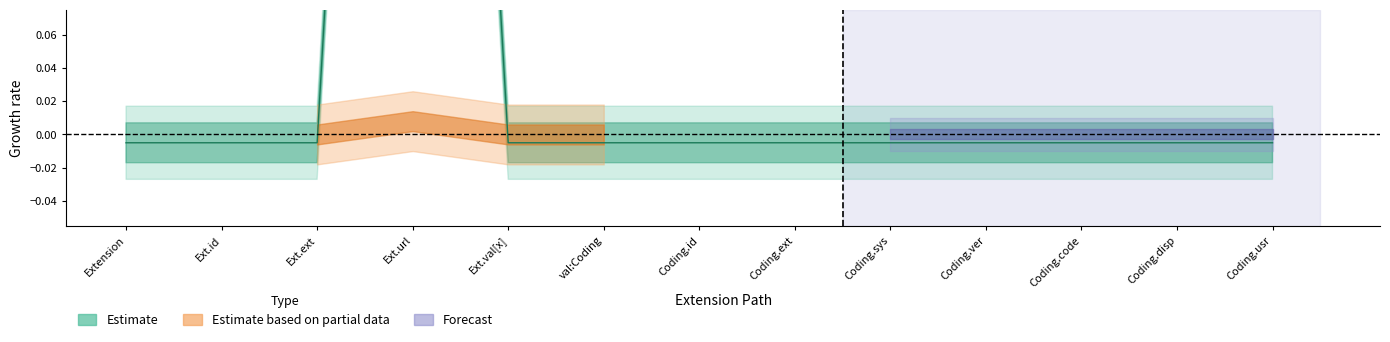

Reading left to right, what are all the values shown in this chart?

Estimate: Extension=0	Extension.id=0	Extension.extension=0	Extension.url=1	Extension.value[x]=0	Extension.value[x]:valueCoding=0	Extension.value[x]:valueCoding.id=0	Extension.value[x]:valueCoding.extension=0	Extension.value[x]:valueCoding.system=0	Extension.value[x]:valueCoding.version=0	Extension.value[x]:valueCoding.code=0	Extension.value[x]:valueCoding.display=0	Extension.value[x]:valueCoding.userSelected=0
Estimate based on partial data: Extension=0	Extension.id=0	Extension.extension=0	Extension.url=0	Extension.value[x]=0	Extension.value[x]:valueCoding=0	Extension.value[x]:valueCoding.id=0	Extension.value[x]:valueCoding.extension=0	Extension.value[x]:valueCoding.system=0	Extension.value[x]:valueCoding.version=0	Extension.value[x]:valueCoding.code=0	Extension.value[x]:valueCoding.display=0	Extension.value[x]:valueCoding.userSelected=0
Forecast: Extension=0	Extension.id=0	Extension.extension=0	Extension.url=0	Extension.value[x]=0	Extension.value[x]:valueCoding=0	Extension.value[x]:valueCoding.id=0	Extension.value[x]:valueCoding.extension=0	Extension.value[x]:valueCoding.system=0	Extension.value[x]:valueCoding.version=0	Extension.value[x]:valueCoding.code=0	Extension.value[x]:valueCoding.display=0	Extension.value[x]:valueCoding.userSelected=0